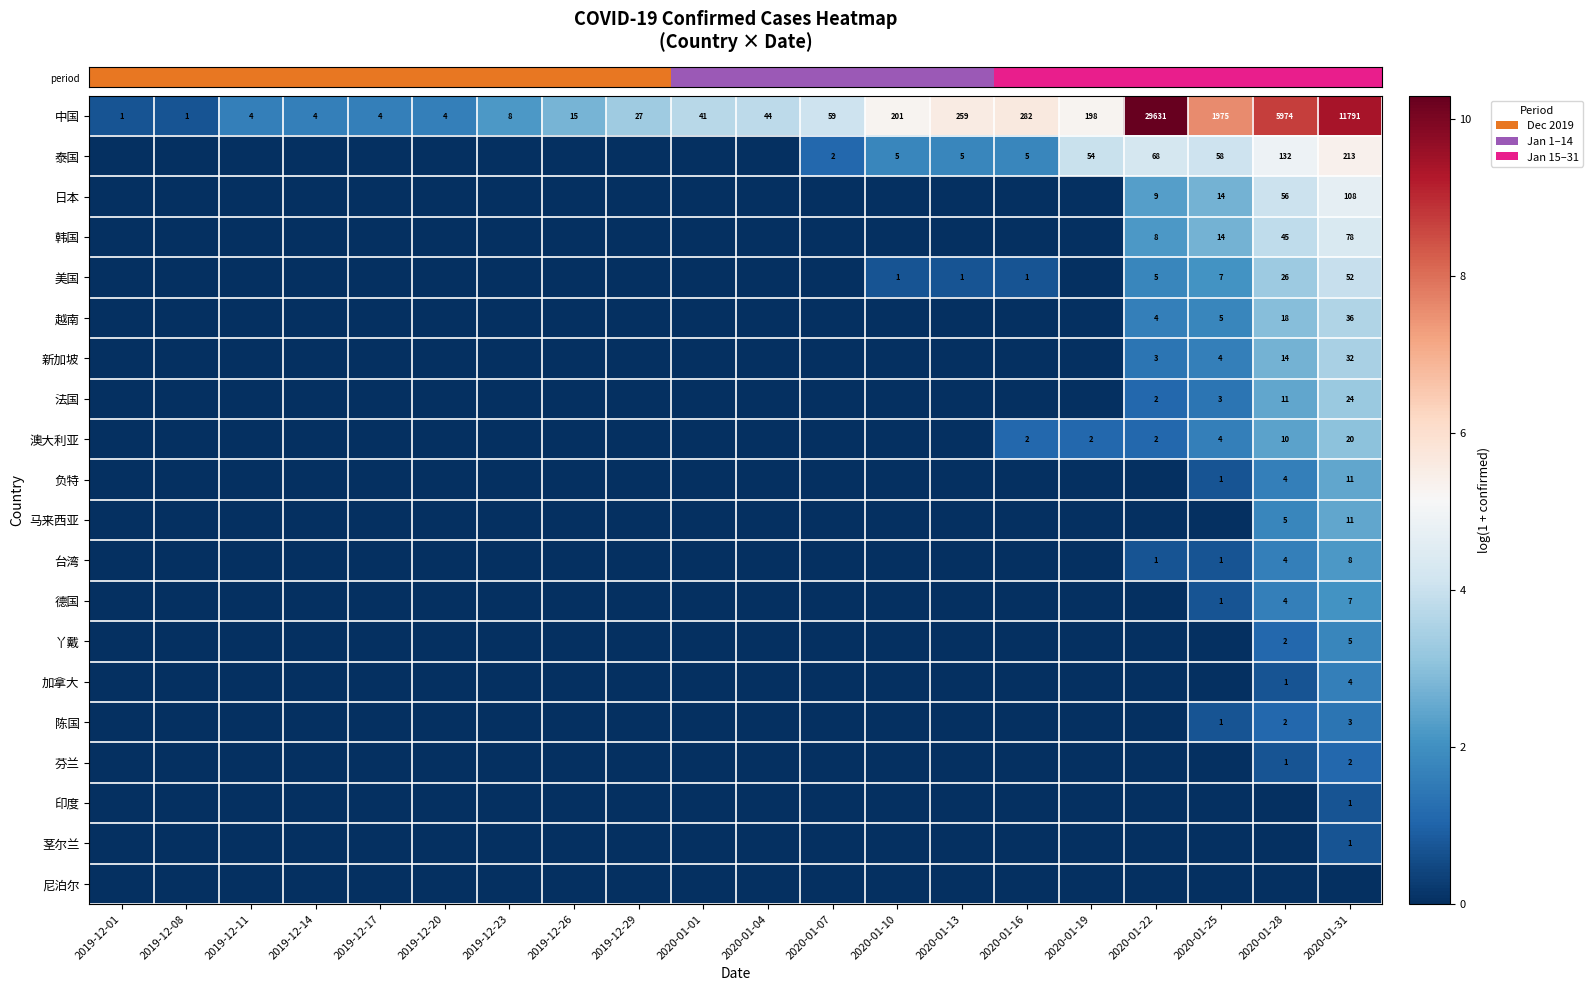

Which series has the largest total across all categories?

row_0